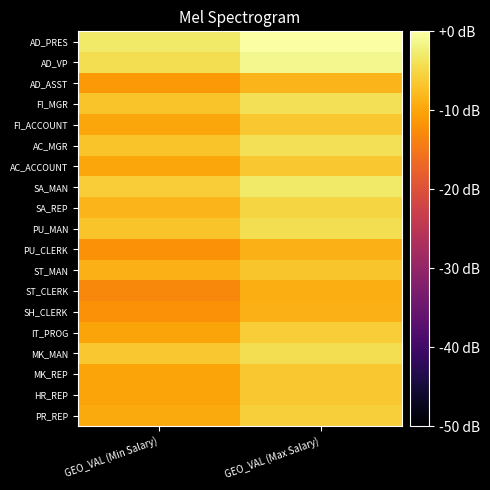

Reading left to right, what are all the values shown in this chart?

AD_PRES: GEO_VAL (Min Salary)=-3.0	GEO_VAL (Max Salary)=0.0
AD_VP: GEO_VAL (Min Salary)=-4.3	GEO_VAL (Max Salary)=-1.2
AD_ASST: GEO_VAL (Min Salary)=-11.2	GEO_VAL (Max Salary)=-8.2
FI_MGR: GEO_VAL (Min Salary)=-6.9	GEO_VAL (Max Salary)=-4.0
FI_ACCOUNT: GEO_VAL (Min Salary)=-9.8	GEO_VAL (Max Salary)=-6.5
AC_MGR: GEO_VAL (Min Salary)=-6.9	GEO_VAL (Max Salary)=-4.0
AC_ACCOUNT: GEO_VAL (Min Salary)=-9.8	GEO_VAL (Max Salary)=-6.5
SA_MAN: GEO_VAL (Min Salary)=-6.0	GEO_VAL (Max Salary)=-3.0
SA_REP: GEO_VAL (Min Salary)=-8.2	GEO_VAL (Max Salary)=-5.2
PU_MAN: GEO_VAL (Min Salary)=-7.0	GEO_VAL (Max Salary)=-4.3
PU_CLERK: GEO_VAL (Min Salary)=-12.0	GEO_VAL (Max Salary)=-8.6
ST_MAN: GEO_VAL (Min Salary)=-8.6	GEO_VAL (Max Salary)=-6.7
ST_CLERK: GEO_VAL (Min Salary)=-13.0	GEO_VAL (Max Salary)=-9.0
SH_CLERK: GEO_VAL (Min Salary)=-12.0	GEO_VAL (Max Salary)=-8.6
IT_PROG: GEO_VAL (Min Salary)=-10.0	GEO_VAL (Max Salary)=-6.0
MK_MAN: GEO_VAL (Min Salary)=-6.5	GEO_VAL (Max Salary)=-4.3
MK_REP: GEO_VAL (Min Salary)=-10.0	GEO_VAL (Max Salary)=-6.5
HR_REP: GEO_VAL (Min Salary)=-10.0	GEO_VAL (Max Salary)=-6.5
PR_REP: GEO_VAL (Min Salary)=-9.5	GEO_VAL (Max Salary)=-5.8